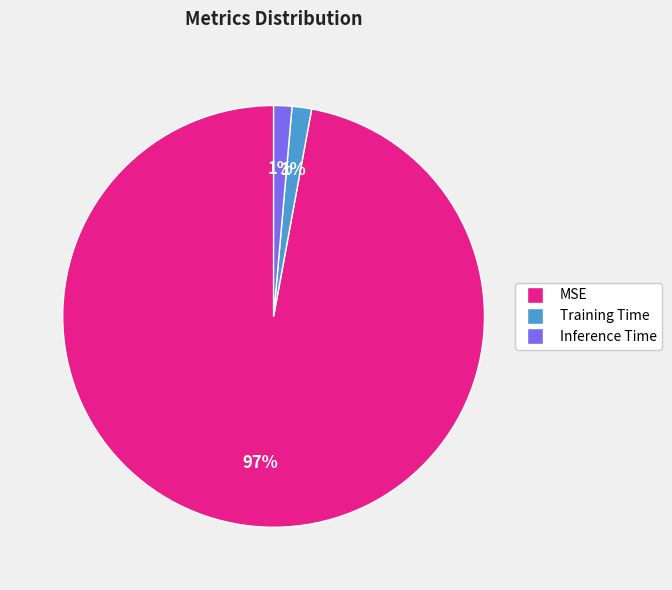

To the nearest percent, what is the average slice percentage?

33%